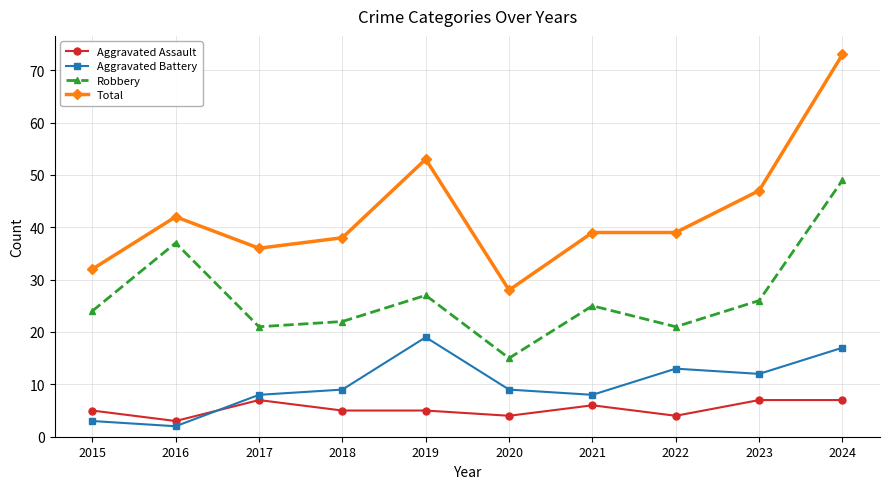

What is the approximate value of Robbery at 2019, to the nearest 10?

30